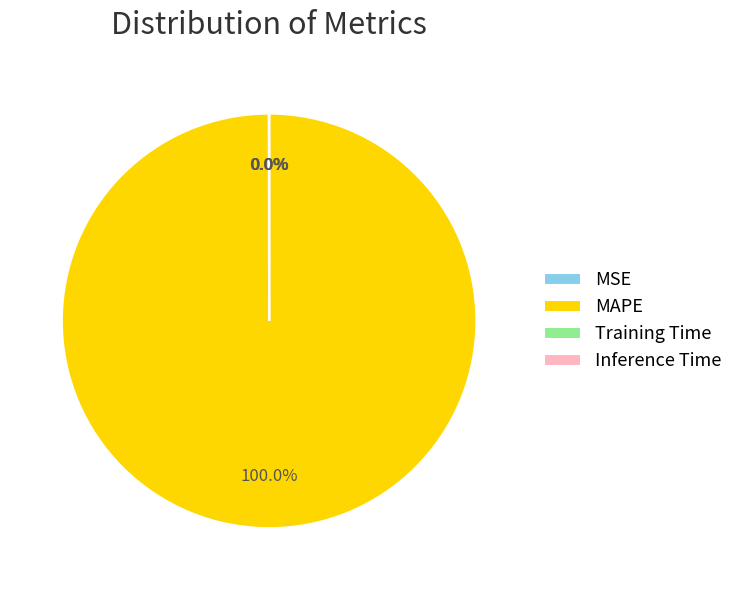

Which category accounts for the majority?

MAPE